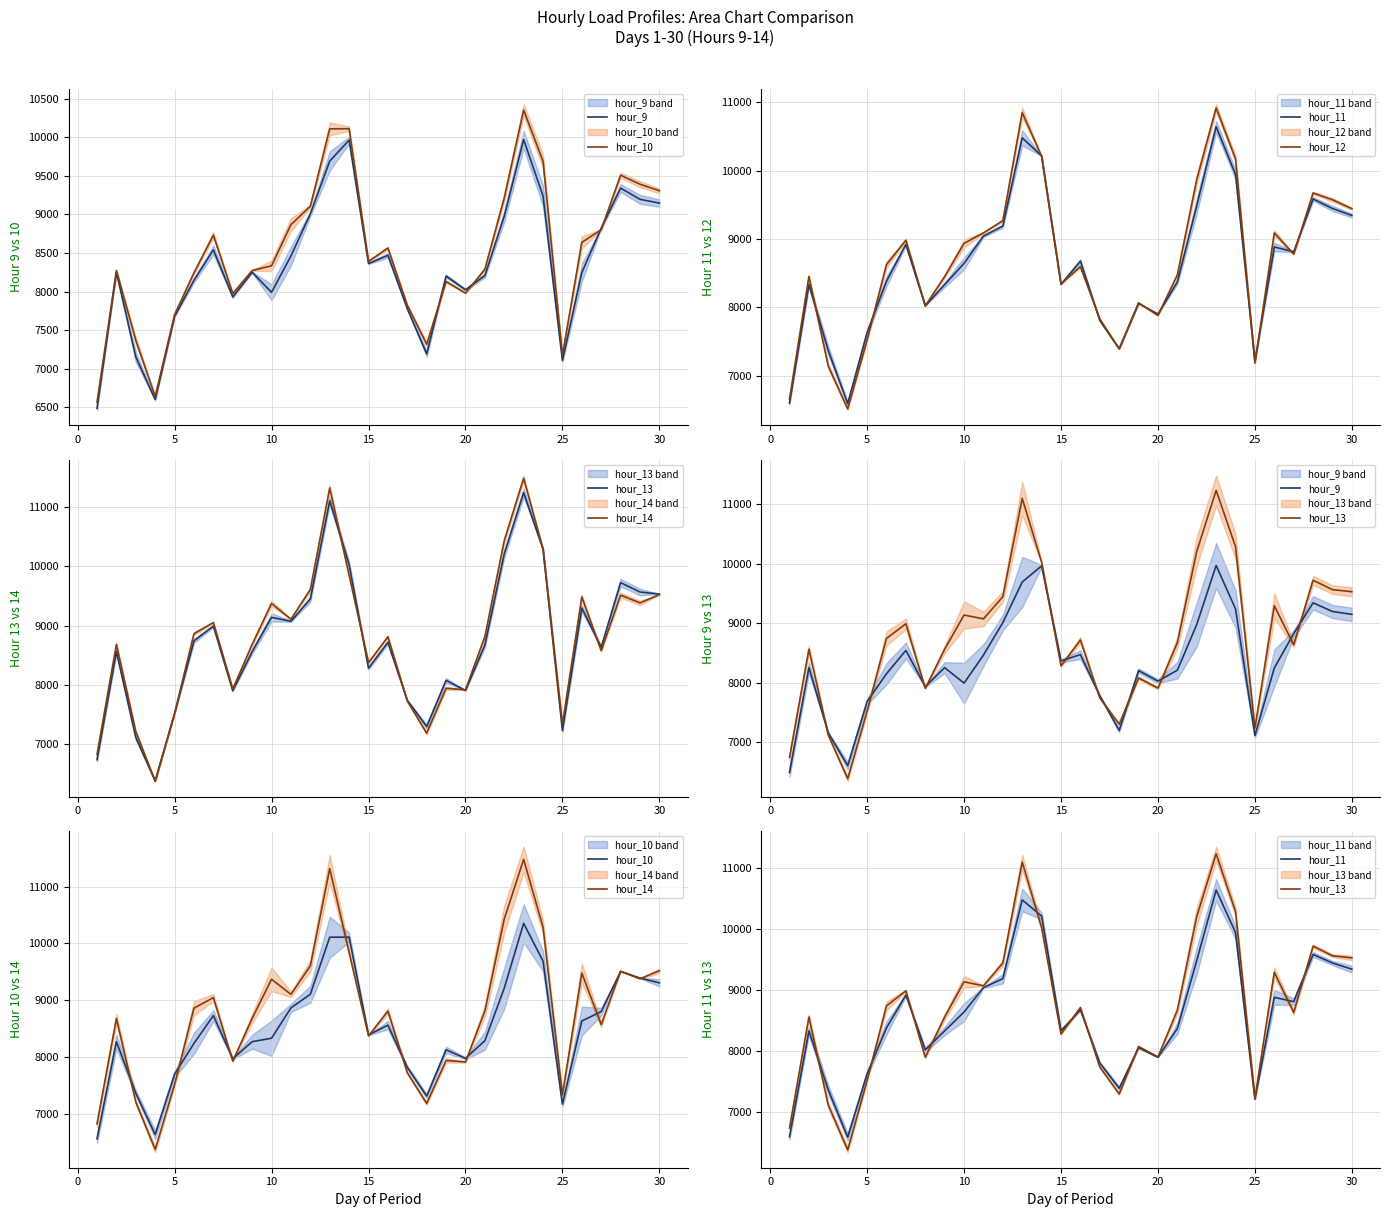

What is the minimum value for hour_14?

6380.4